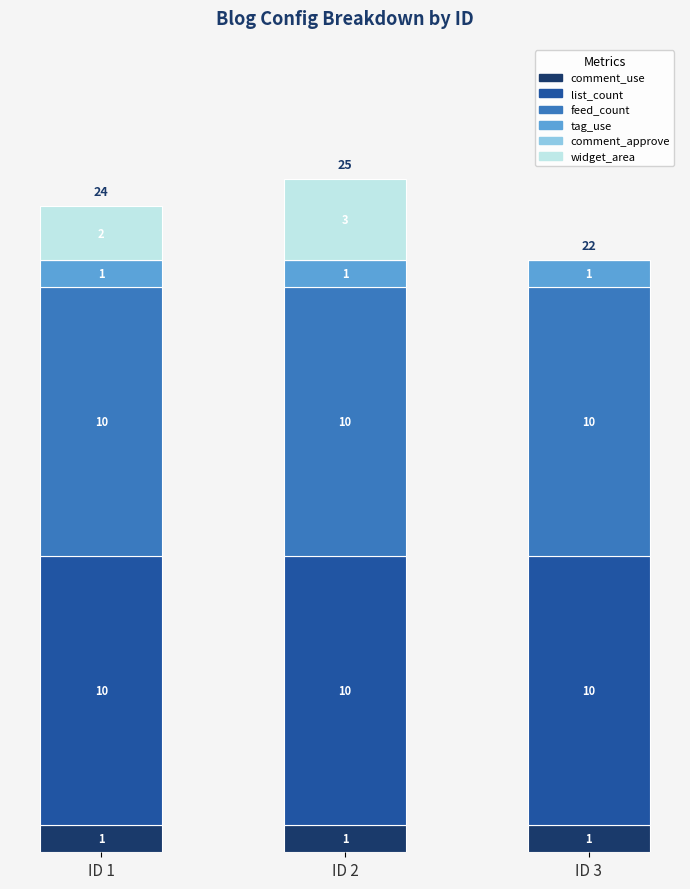

At which category is the sum across all series the highest?

ID 2